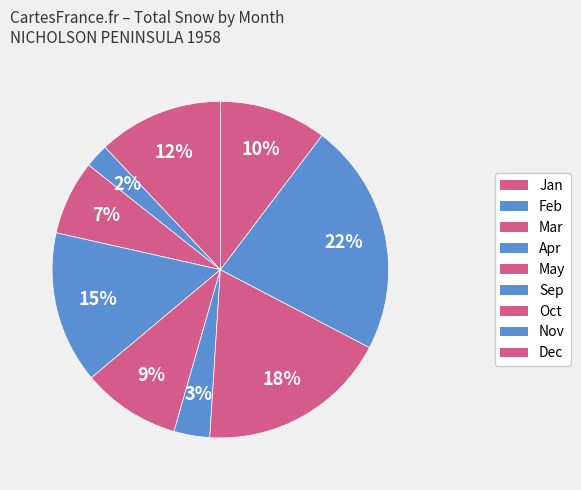

How many segments does this pie chart have?

9